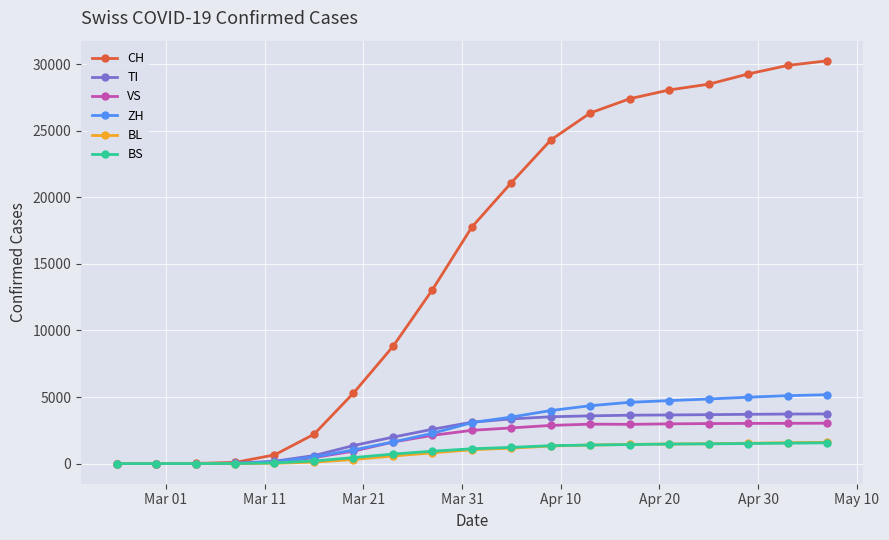

What is the highest value of the VS series?

3033